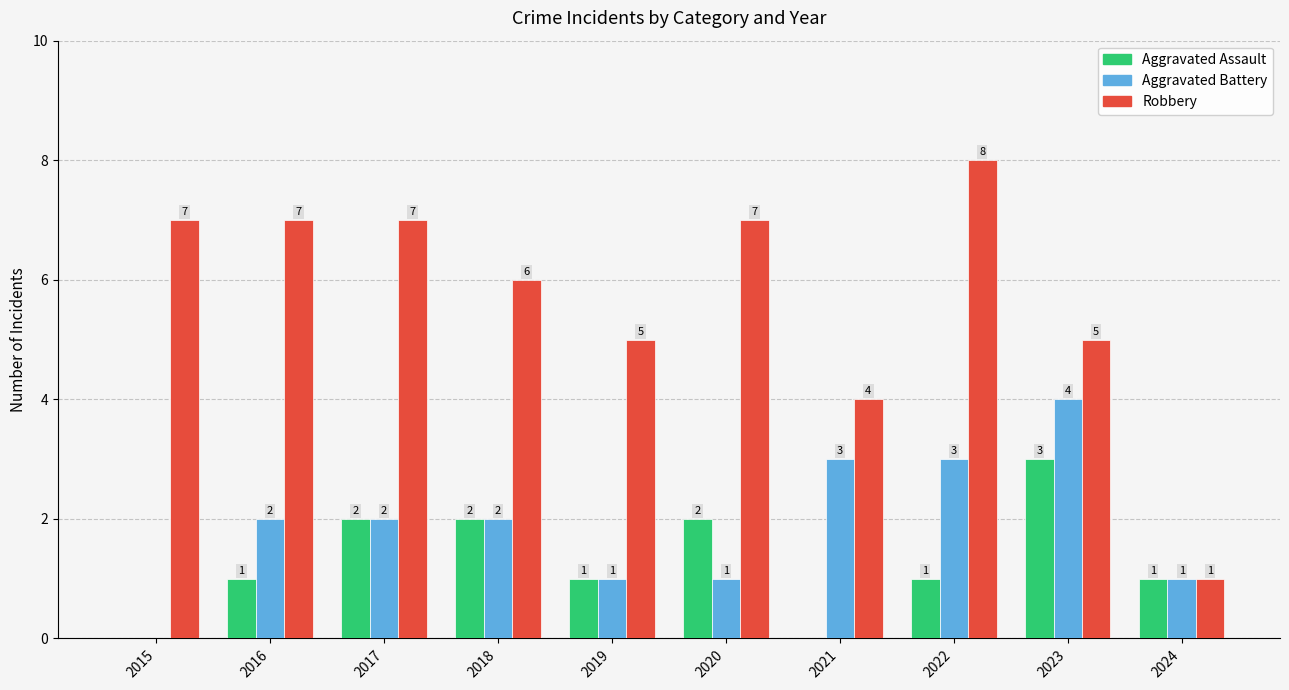

Which series has the largest total across all categories?

Robbery